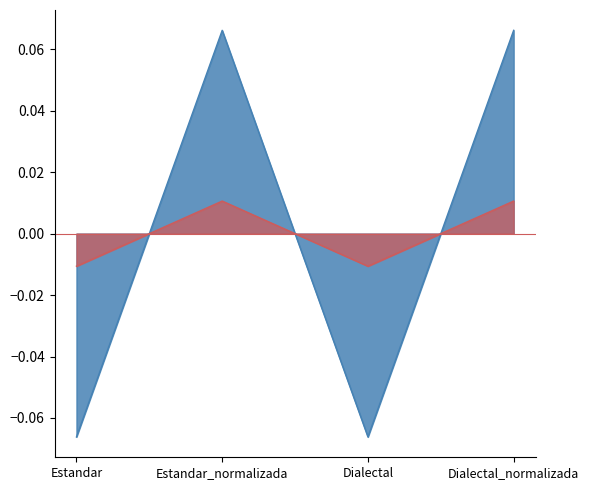

Between Estandar_normalizada and Dialectal_normalizada, which is larger?

Estandar_normalizada